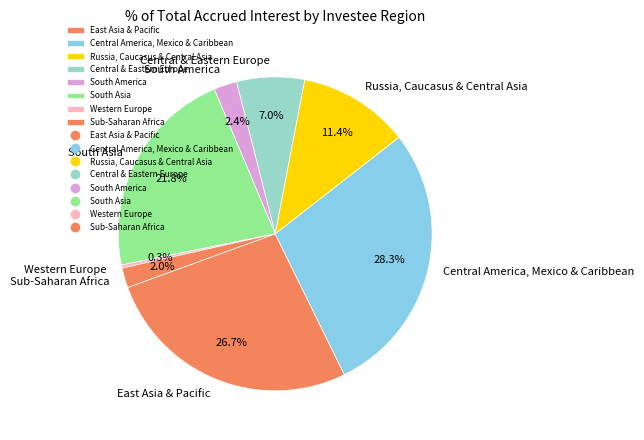

To the nearest percent, what is the average slice percentage?

12%